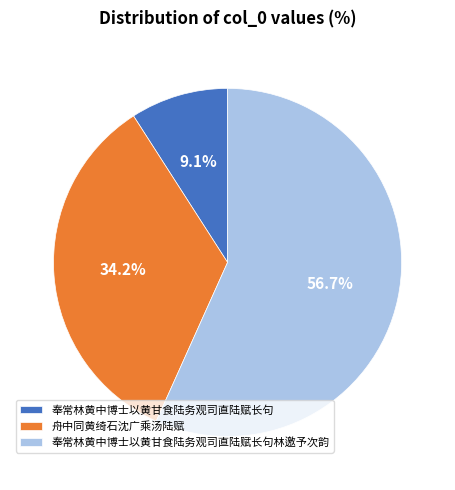

To the nearest percent, what is the difference between the largest and smallest slice percentages?

48%